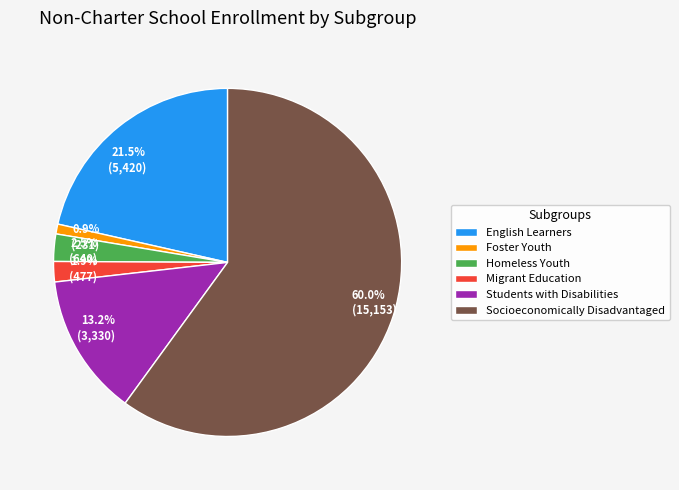

Combined, what portion of the pie is Foster Youth and Homeless Youth?

3.4%